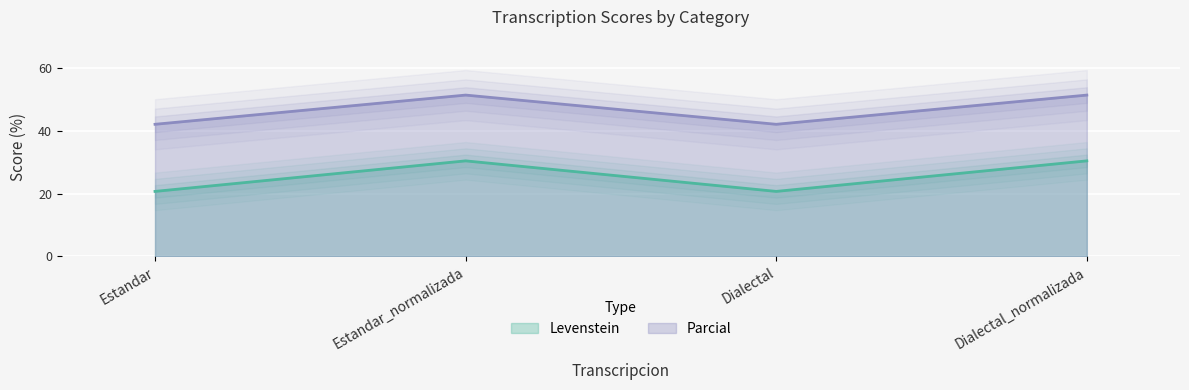

What is the highest value of the Levenstein series?

30.4